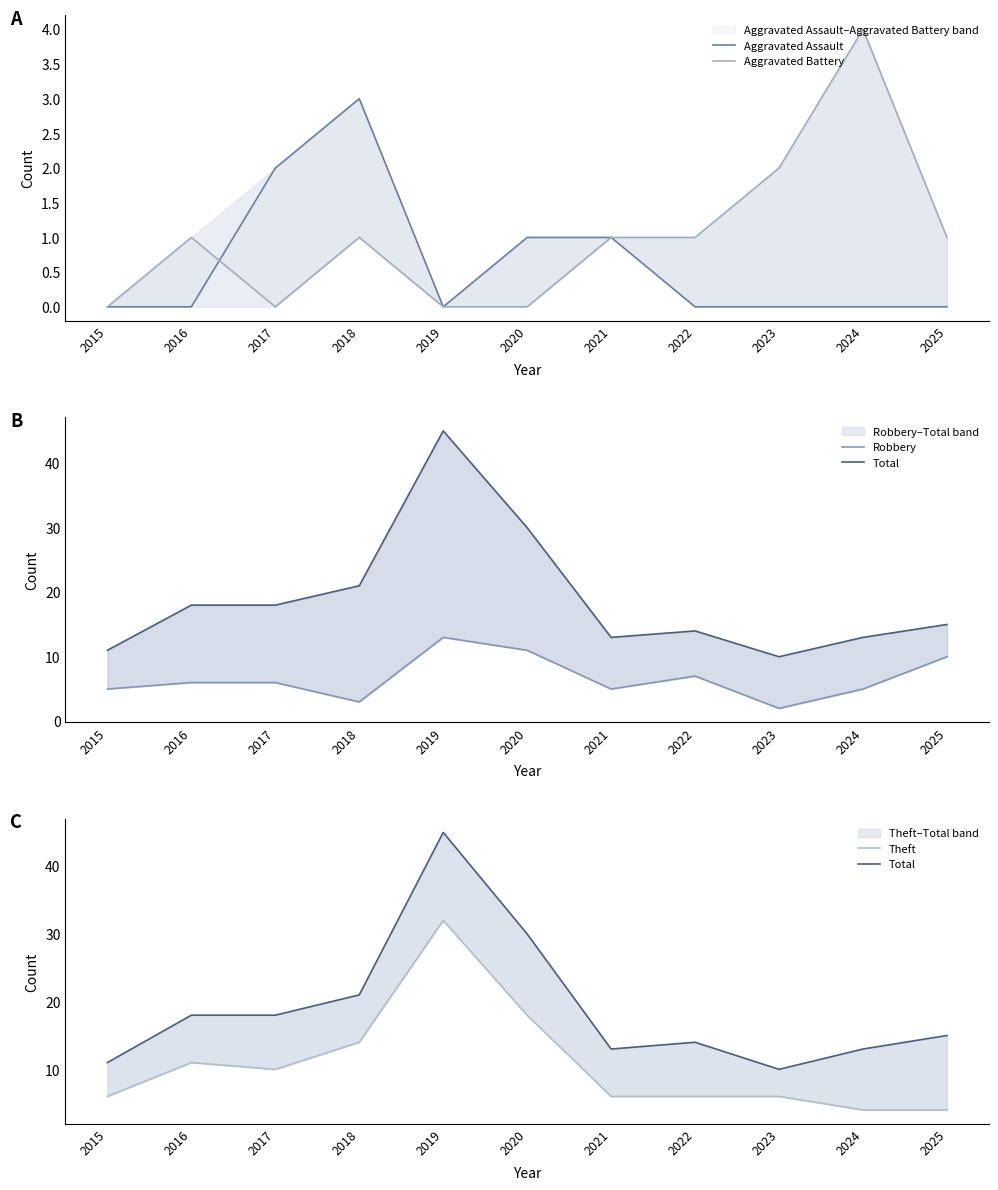

Reading right to left, extract all data points from this chart.

Aggravated Assault: 0	0	0	0	1	1	0	3	2	0	0
Aggravated Battery: 1	4	2	1	1	0	0	1	0	1	0
Robbery: 10	5	2	7	5	11	13	3	6	6	5
Total: 15	13	10	14	13	30	45	21	18	18	11
Theft: 4	4	6	6	6	18	32	14	10	11	6